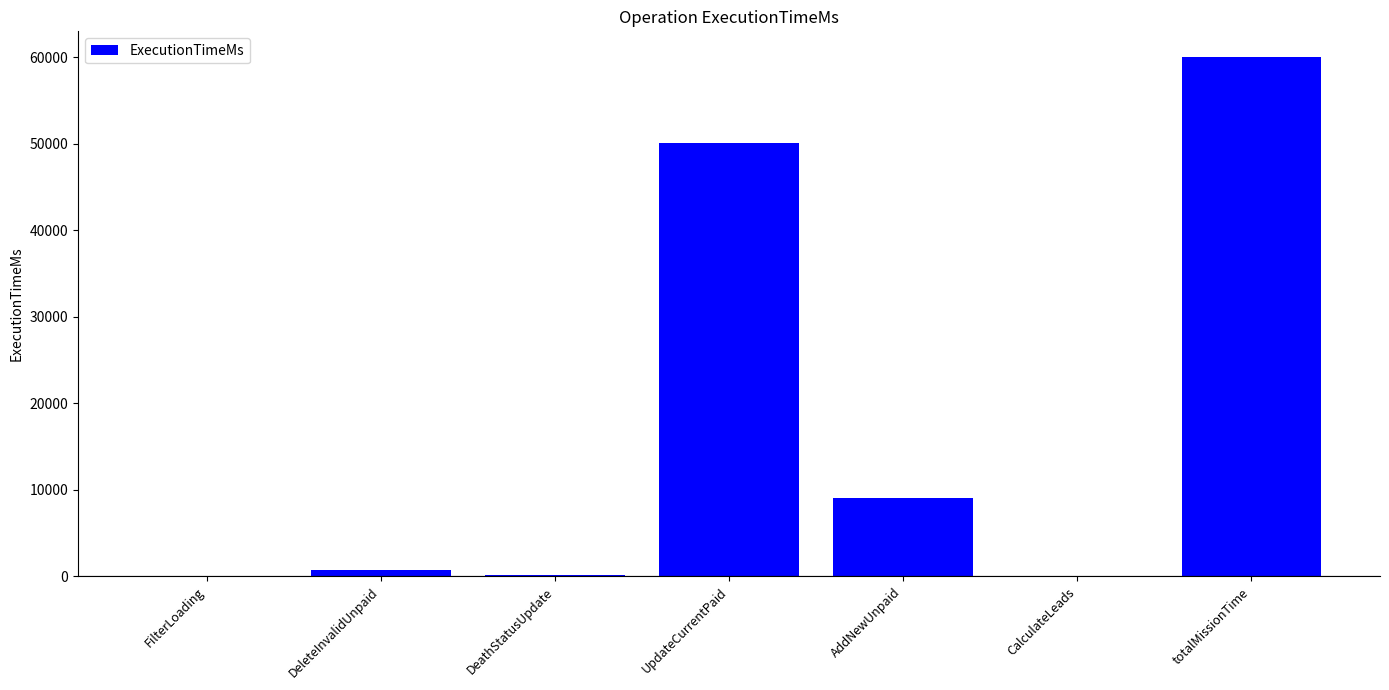

Is it true that the value at totalMissionTime is 60004?

True